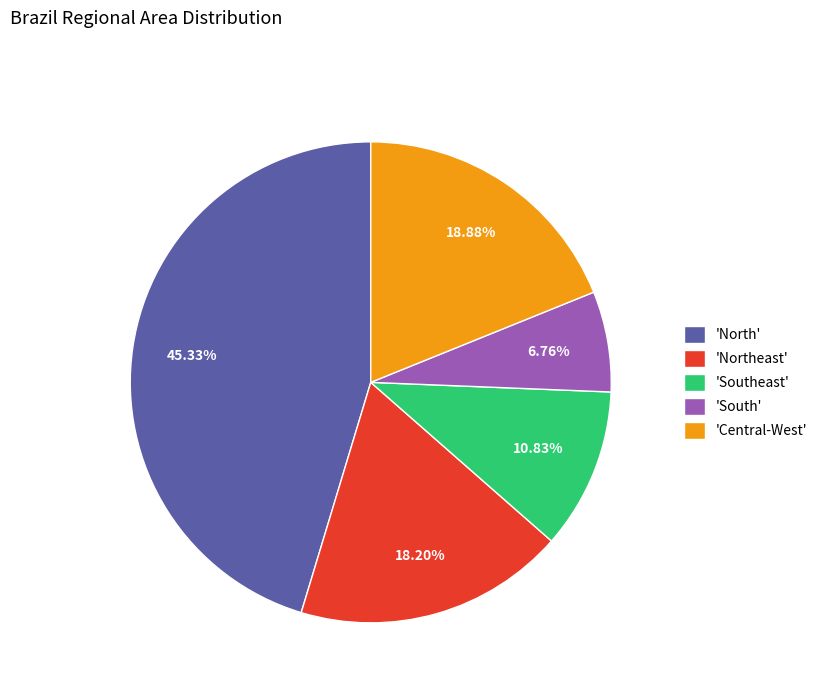

To the nearest percent, what is the difference between the largest and smallest slice percentages?

39%